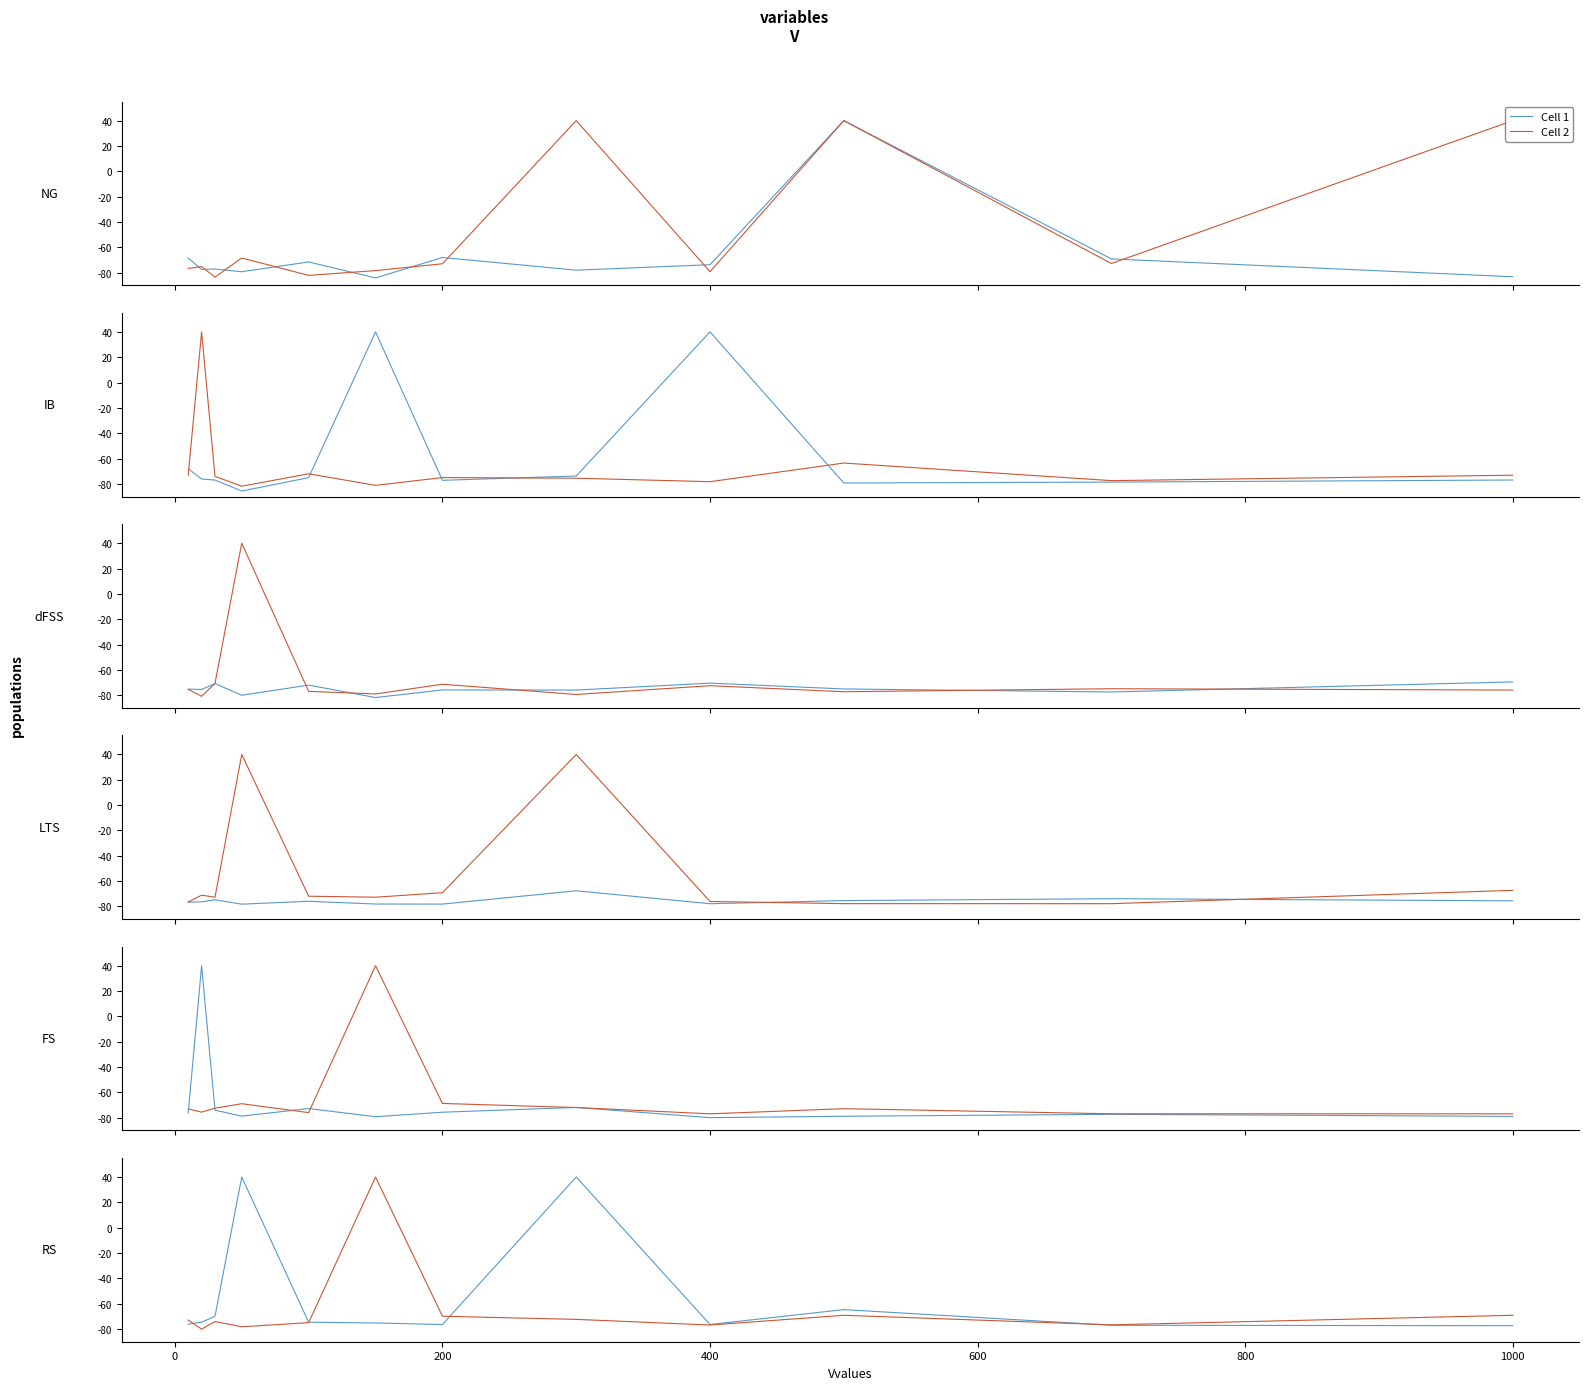

Which label corresponds to the largest value in the chart?

400